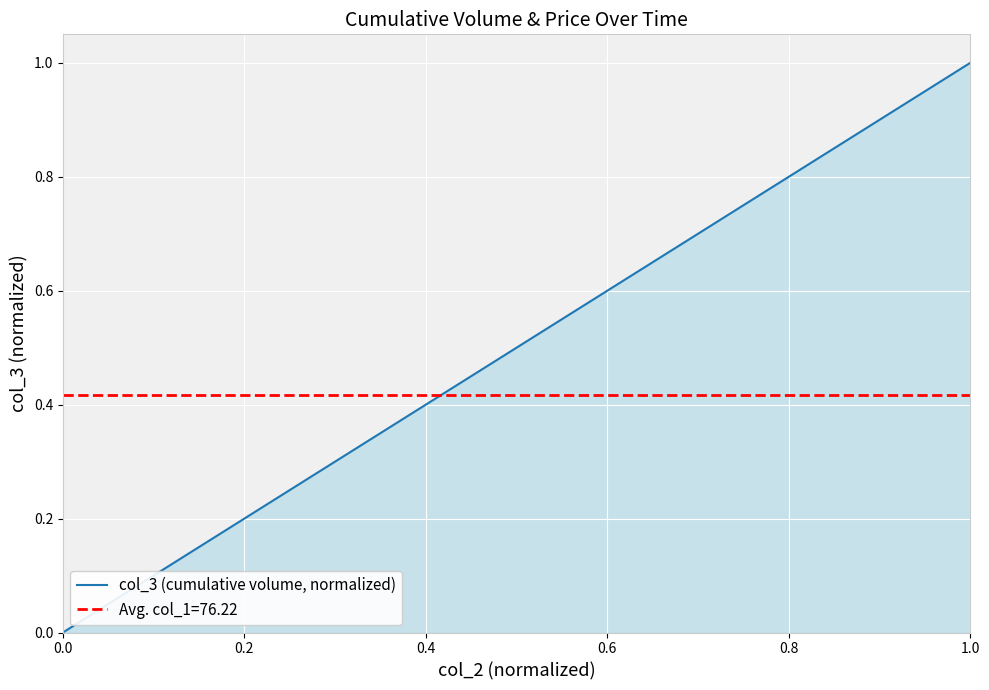

The value at 1.0 is 0.1. True or false?

False